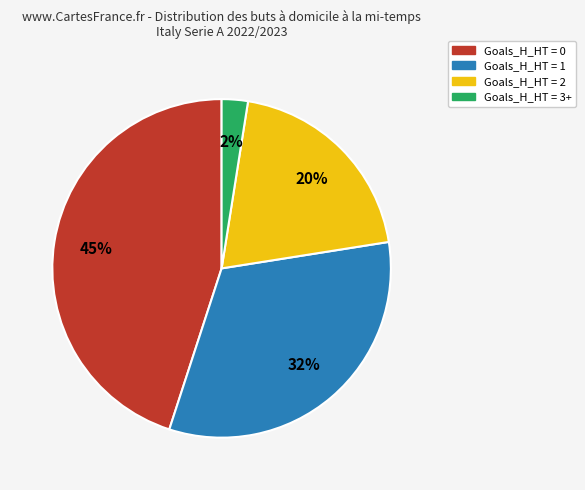

Is the sum of Goals_H_HT = 1 and Goals_H_HT = 0 greater than half?

Yes